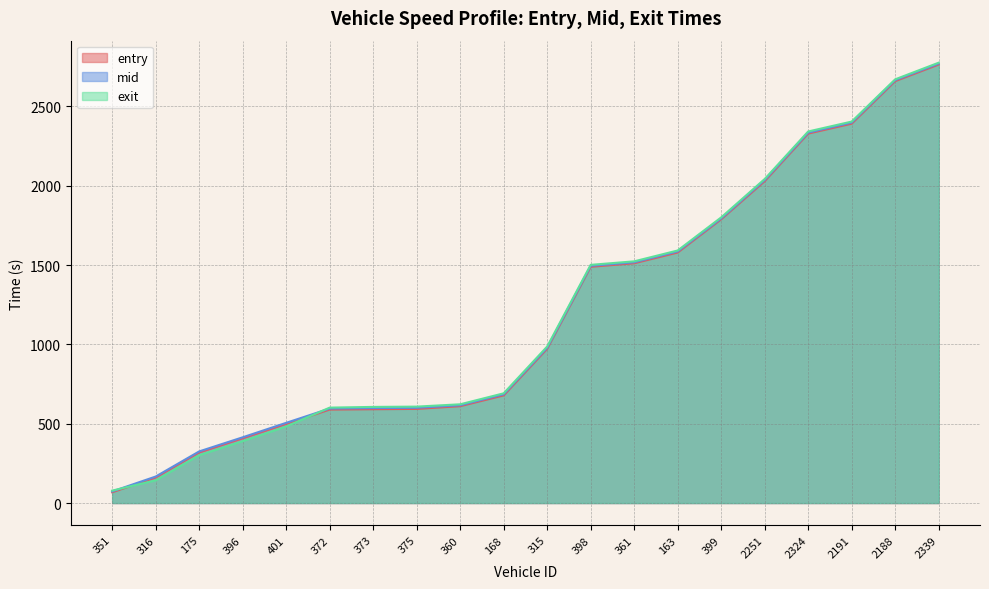

How many lines are shown in the chart?

3